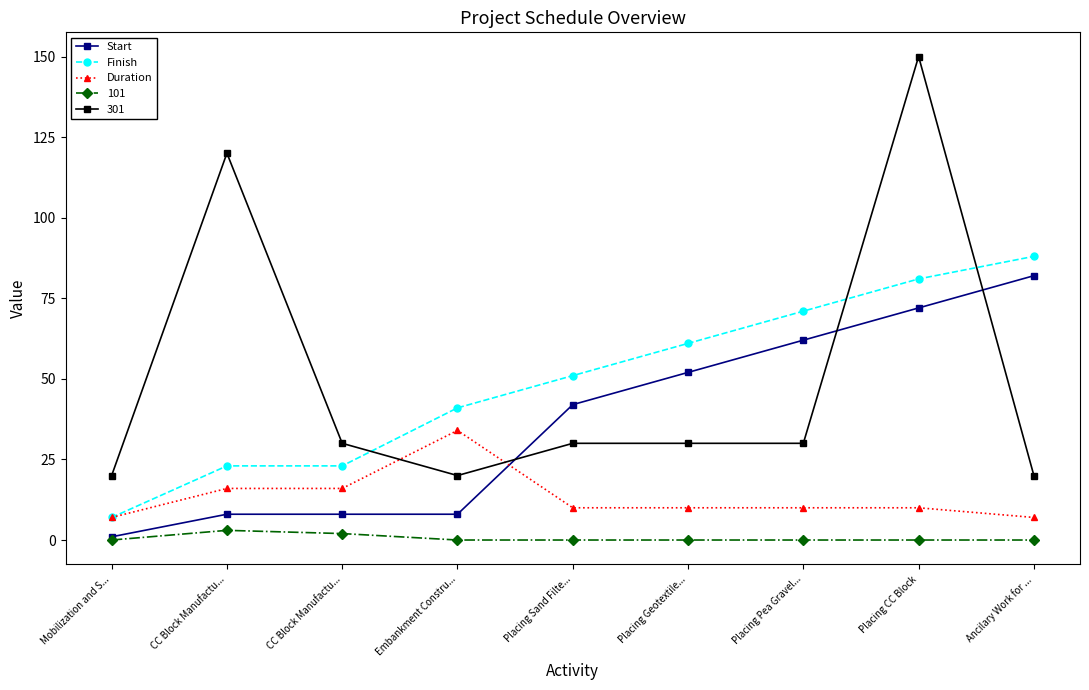

At Placing Sand Filte..., list the series in order from smallest to largest.

101, Duration, 301, Start, Finish